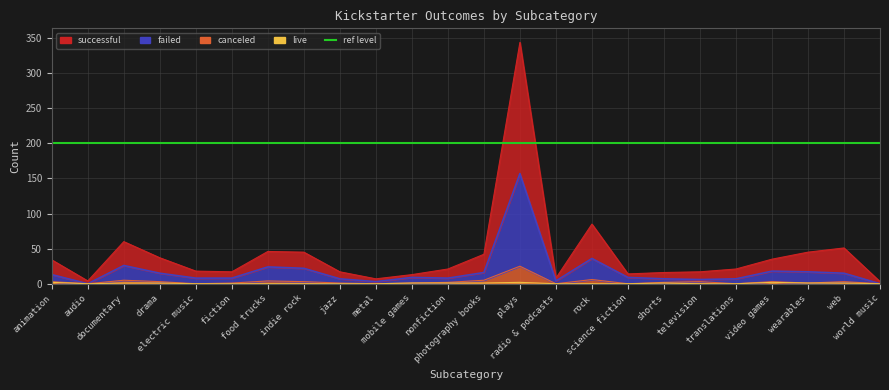

How many interior local valleys does the canceled series have?

7